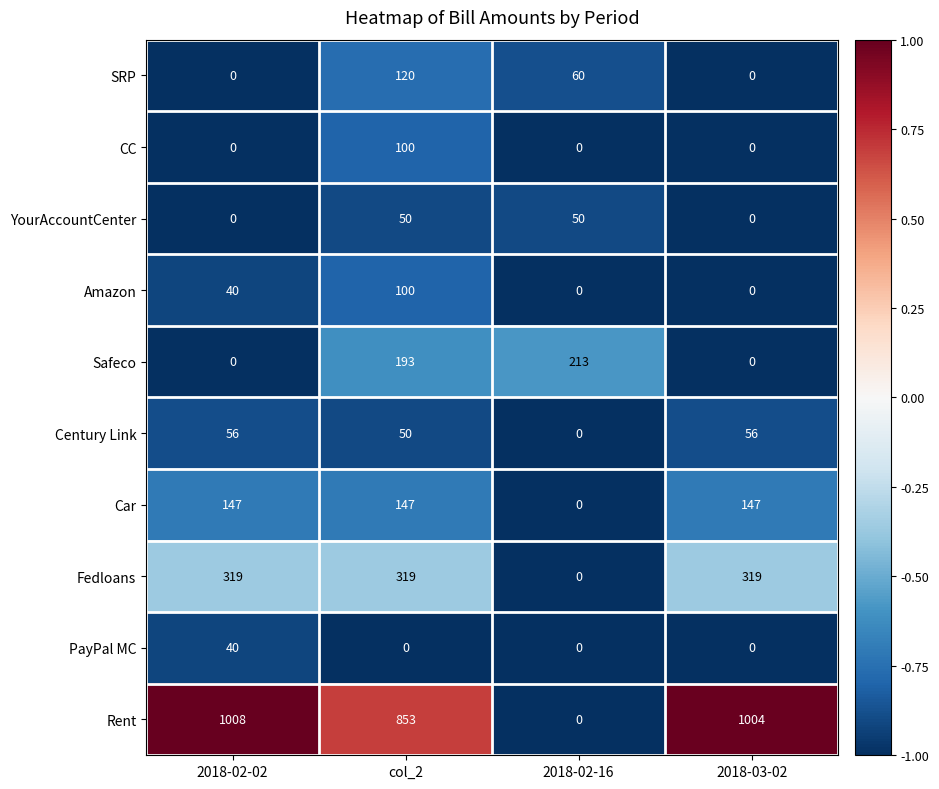

True or false: SRP has a value of 188 at col_2.

False